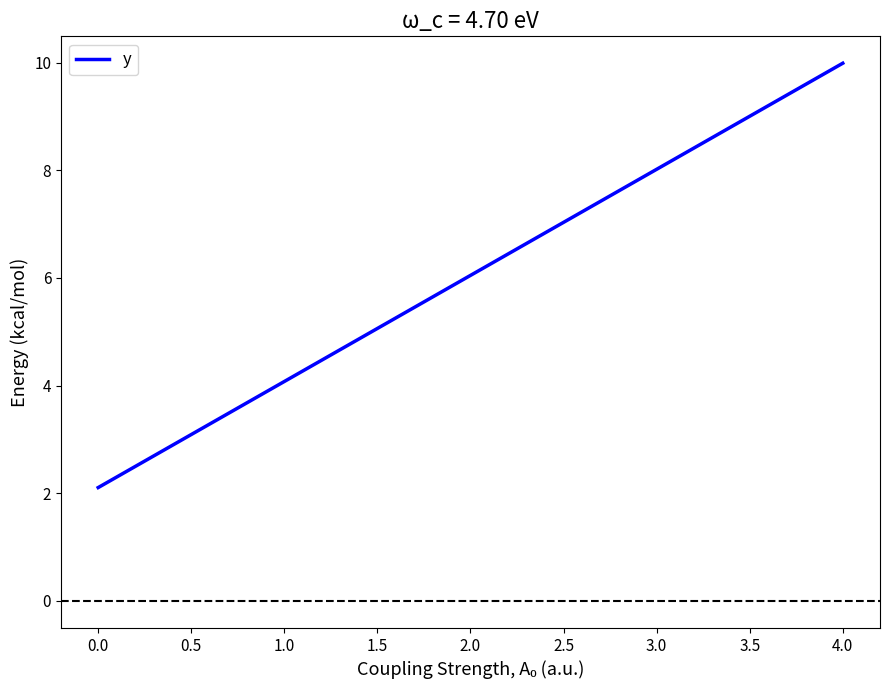

At which label is the value closest to 6?

2.0